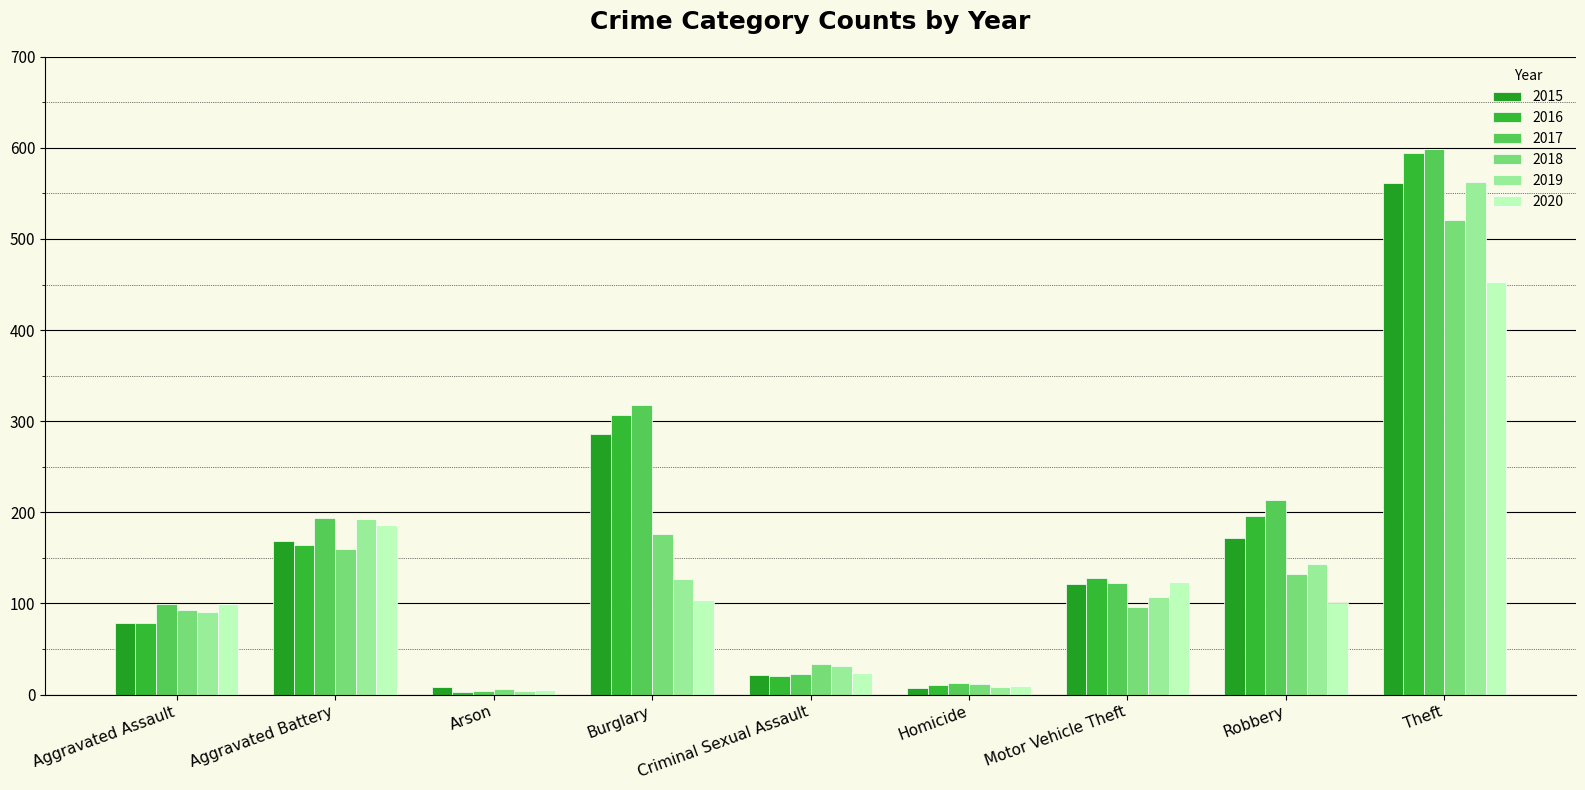

Reading right to left, extract all data points from this chart.

2015: Theft=561	Robbery=172	Motor Vehicle Theft=121	Homicide=7	Criminal Sexual Assault=21	Burglary=286	Arson=8	Aggravated Battery=169	Aggravated Assault=79
2016: Theft=594	Robbery=196	Motor Vehicle Theft=128	Homicide=10	Criminal Sexual Assault=20	Burglary=307	Arson=3	Aggravated Battery=164	Aggravated Assault=79
2017: Theft=599	Robbery=213	Motor Vehicle Theft=122	Homicide=13	Criminal Sexual Assault=23	Burglary=318	Arson=4	Aggravated Battery=194	Aggravated Assault=99
2018: Theft=521	Robbery=132	Motor Vehicle Theft=96	Homicide=12	Criminal Sexual Assault=33	Burglary=176	Arson=6	Aggravated Battery=160	Aggravated Assault=93
2019: Theft=563	Robbery=143	Motor Vehicle Theft=107	Homicide=8	Criminal Sexual Assault=31	Burglary=127	Arson=4	Aggravated Battery=193	Aggravated Assault=91
2020: Theft=453	Robbery=101	Motor Vehicle Theft=123	Homicide=9	Criminal Sexual Assault=24	Burglary=104	Arson=5	Aggravated Battery=186	Aggravated Assault=99